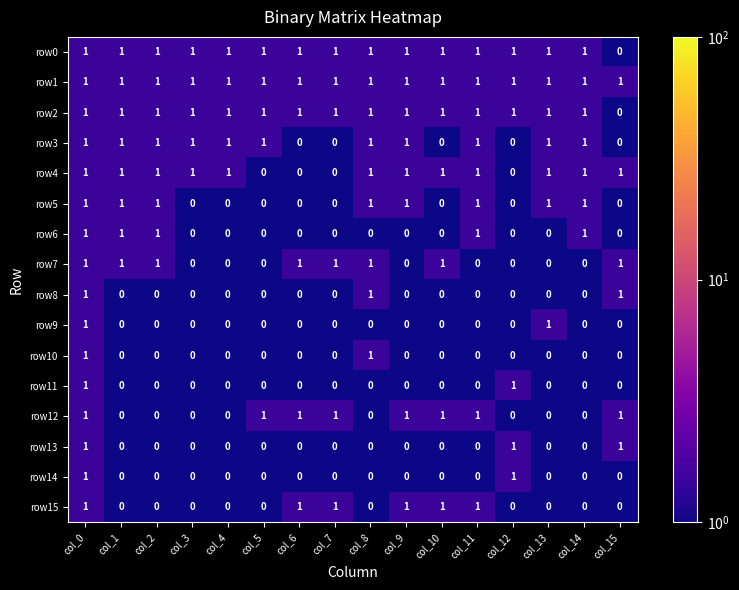

True or false: row15 has a value of 1 at col_12.

False